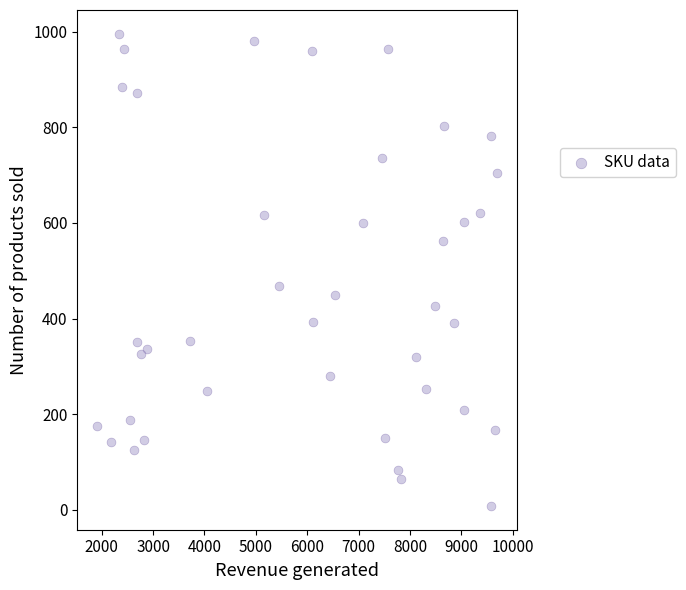

What Y value in the scatter plot is closest to 502?

469